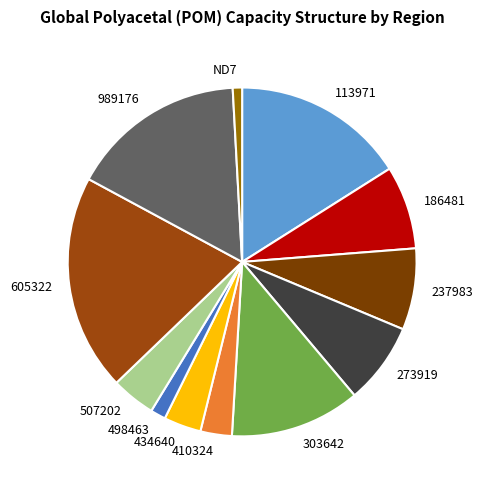

Is there a majority slice in this chart?

No